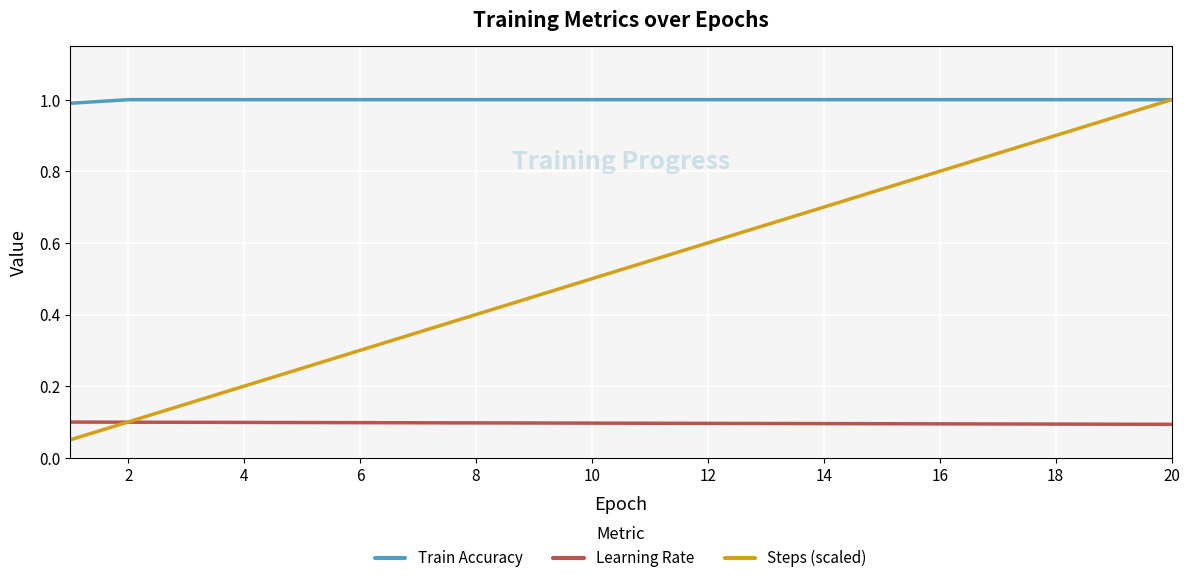

At how many categories does at least one series exceed 0?

20